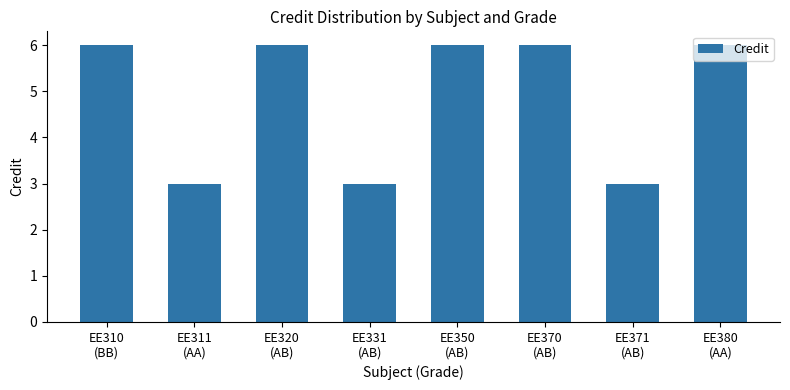

How many series are shown in this chart?

1